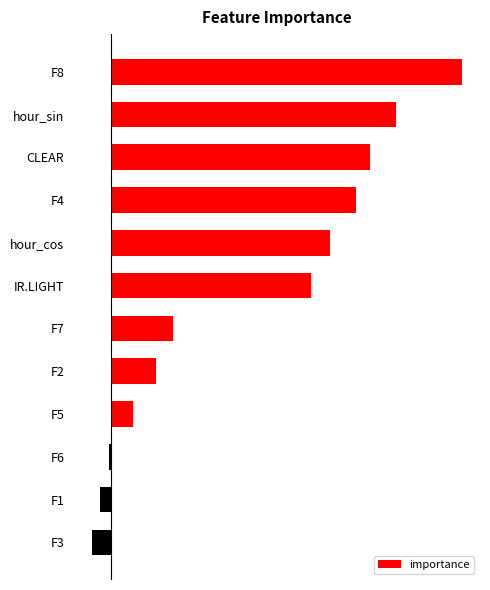

What is the sum of all values?

0.8